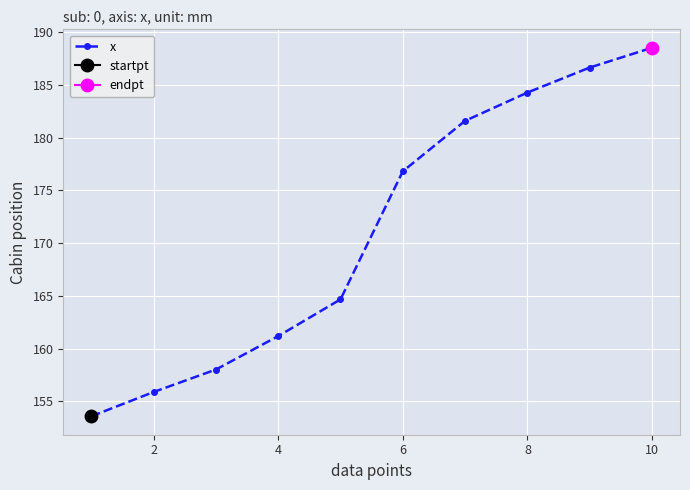

Count the number of values greater than 176.

5